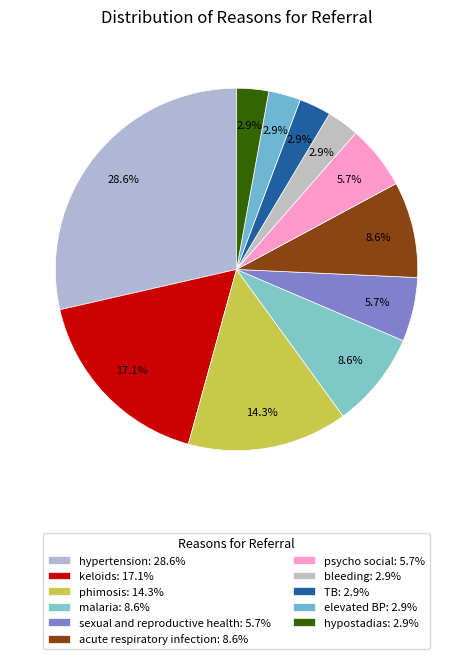

What is the smallest slice in the pie chart?

bleeding